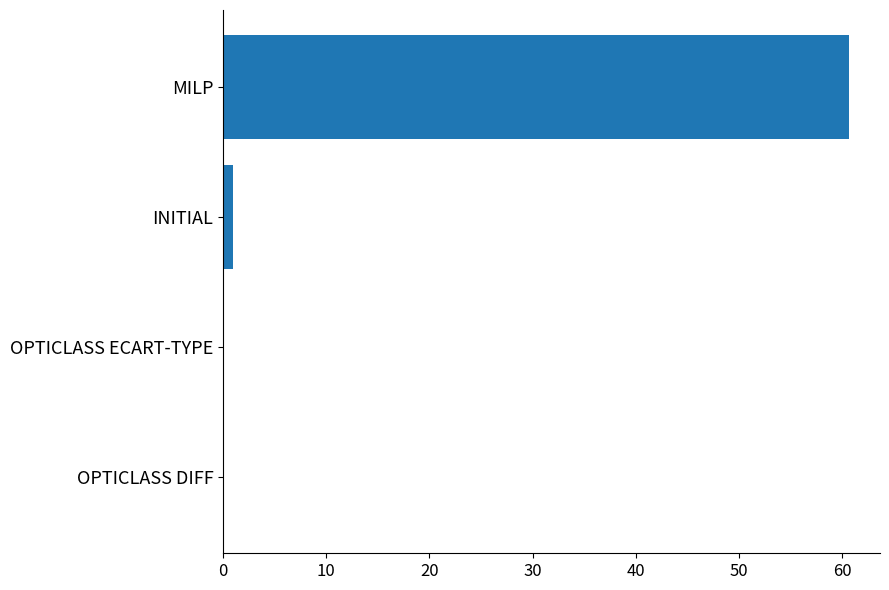

The value at OPTICLASS DIFF is 0.0. True or false?

True